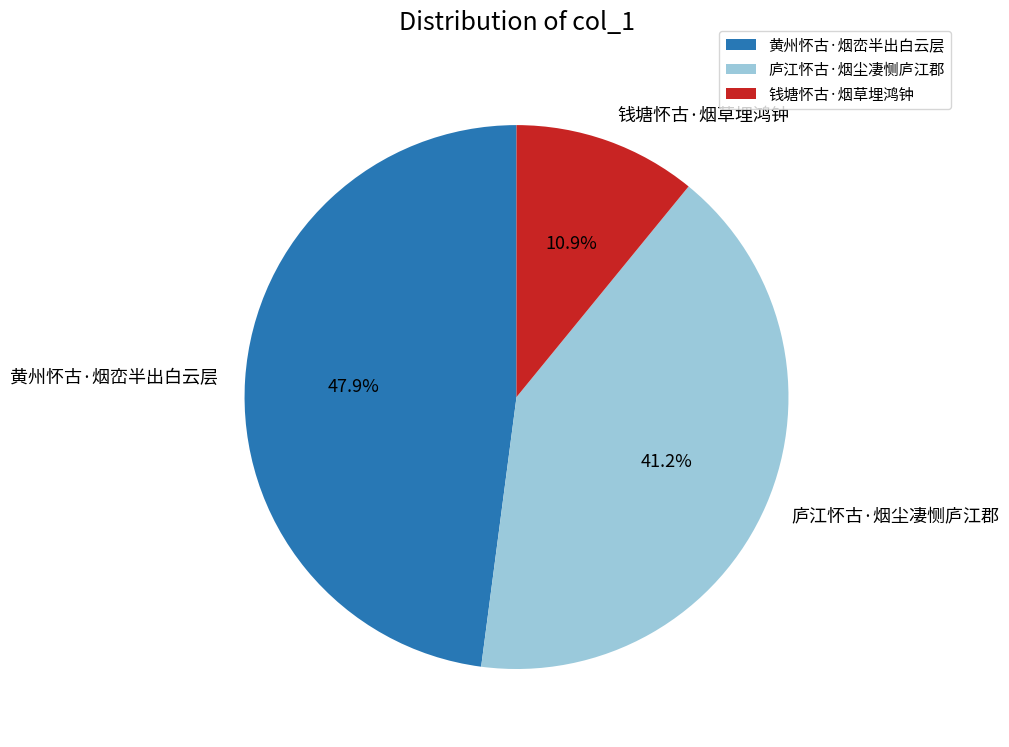

Is it true that 黄州怀古·烟峦半出白云层 is 37% of the pie?

False